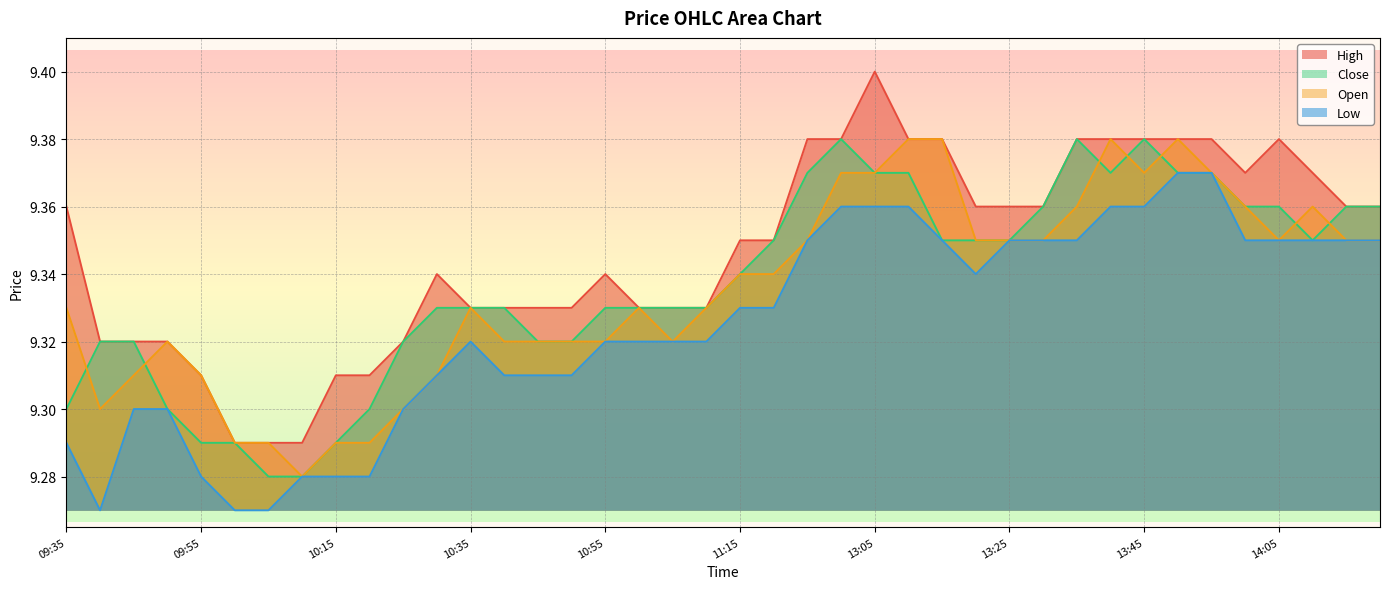

What is the sum of the high values at 10:00 and 13:05?

18.7